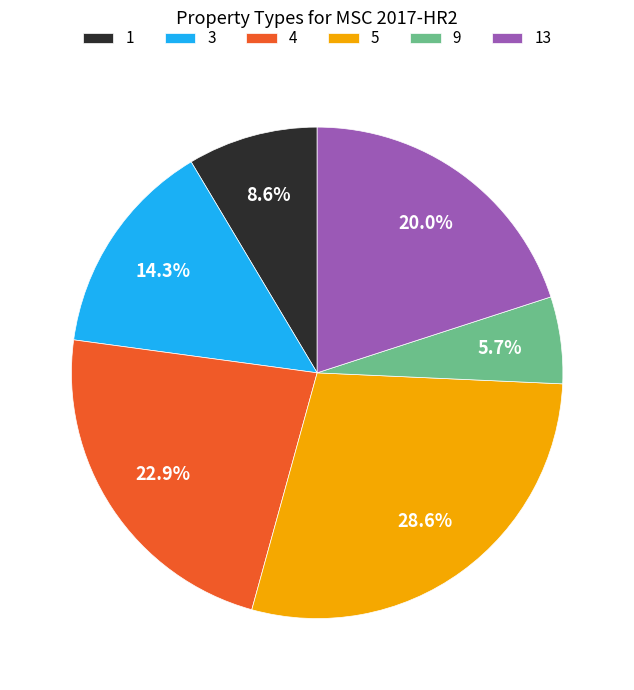

True or false: 13 accounts for 30% of the total.

False